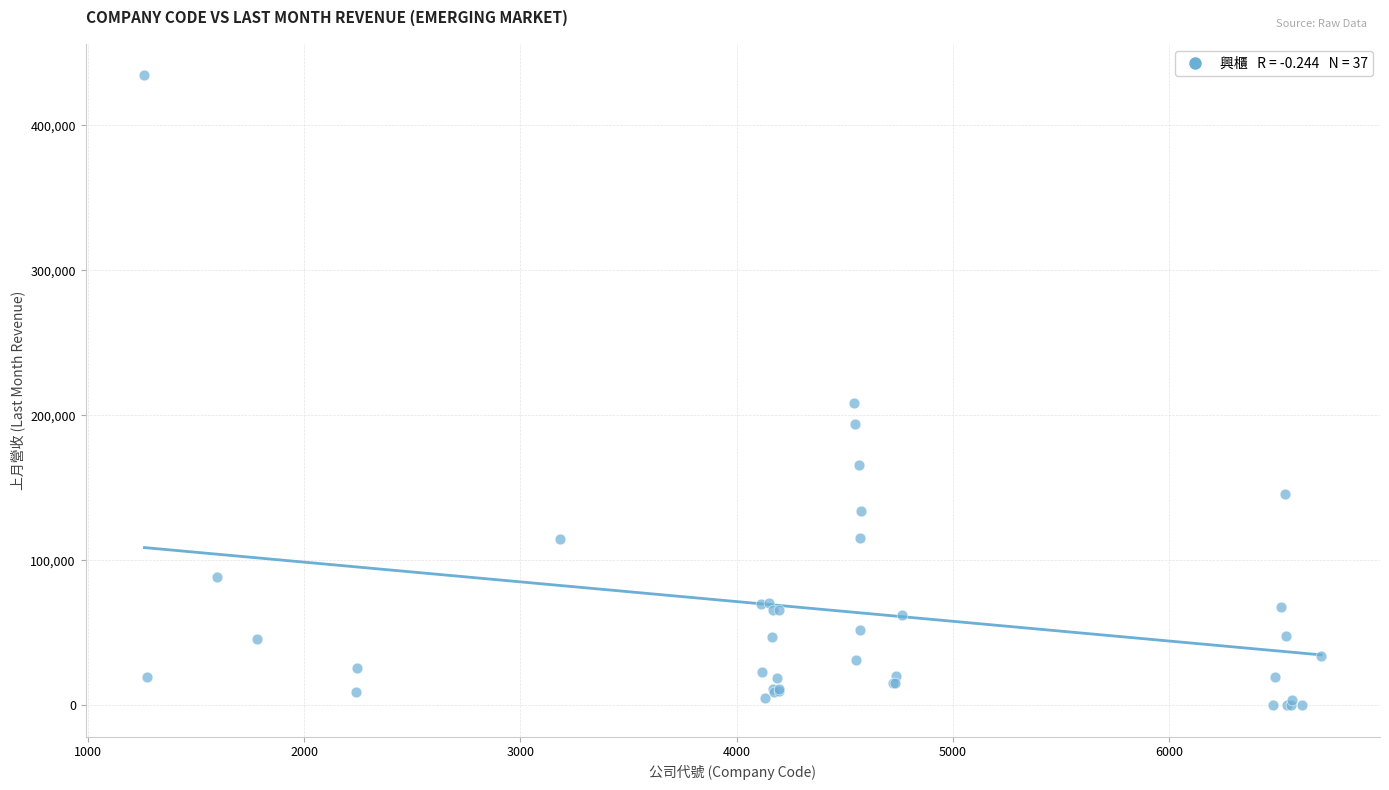

What Y value in the scatter plot is closest to 217225?

208438